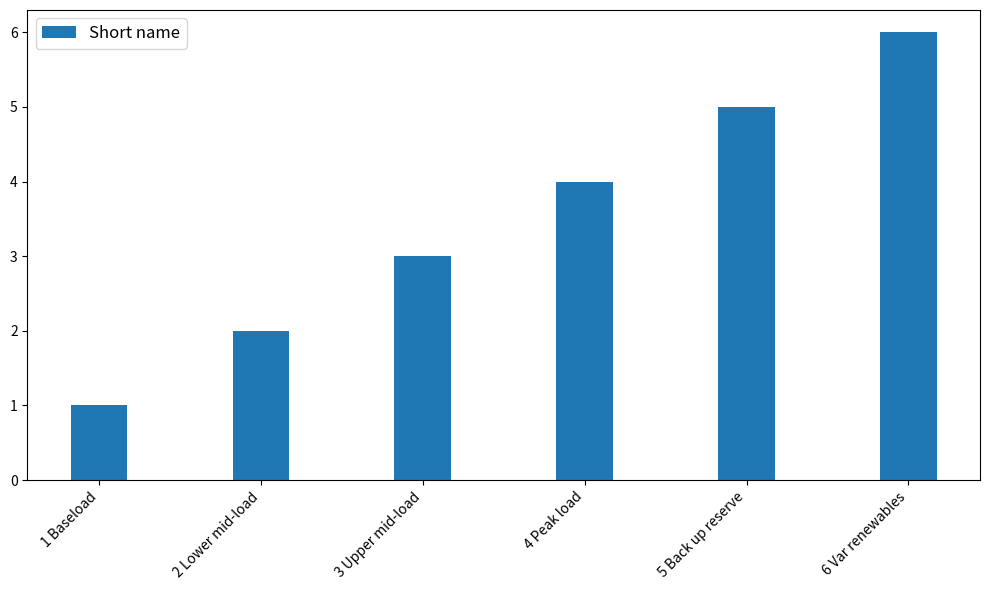

What position from the right is 2 Lower mid-load?

5